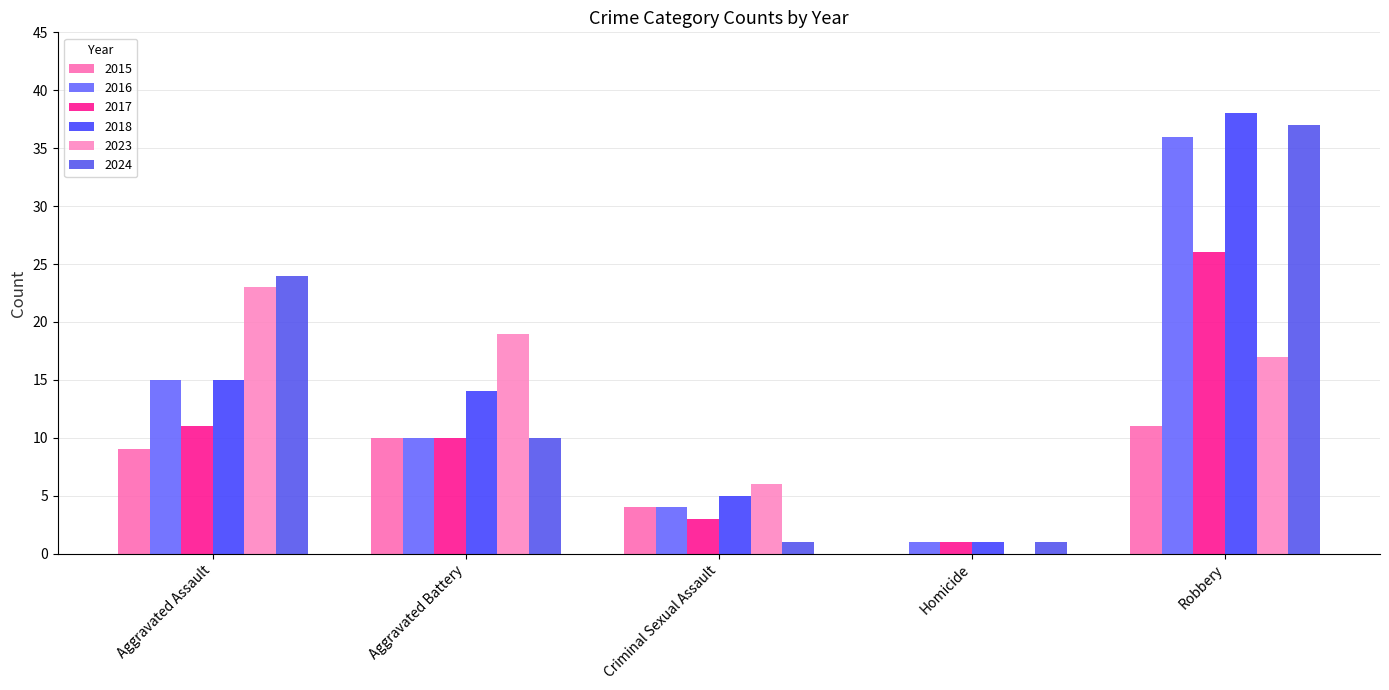

Does the chart contain stacked bars?

No